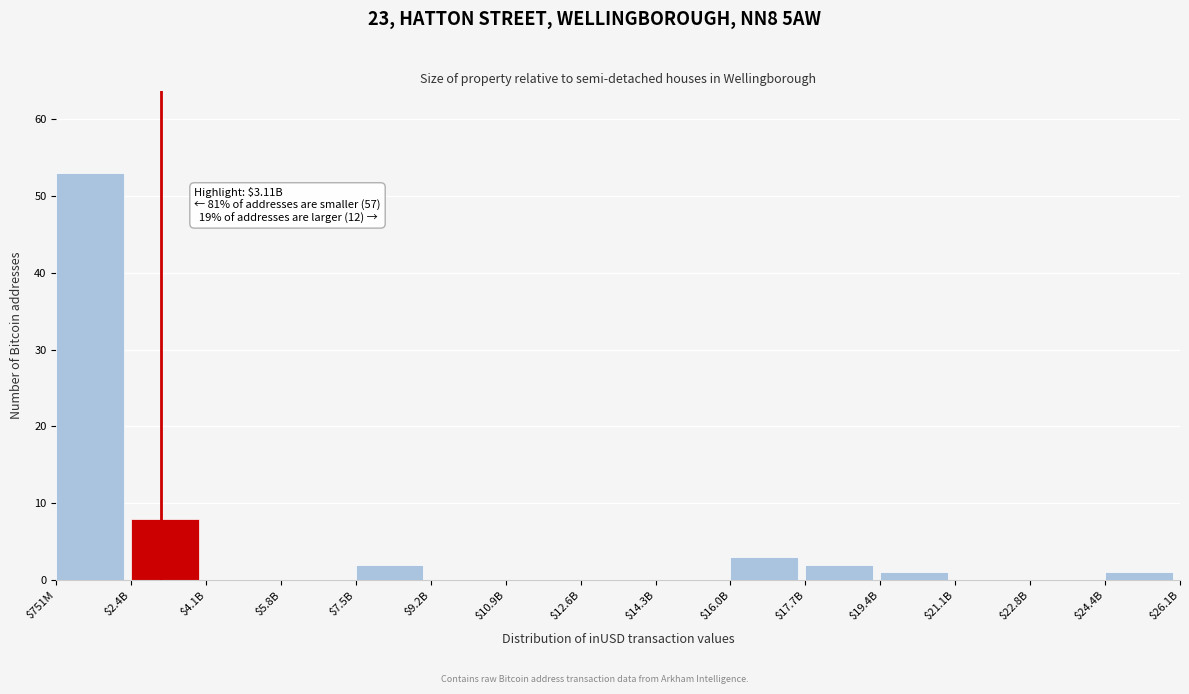

Where is the data nearest to the value 26?

$2.4B